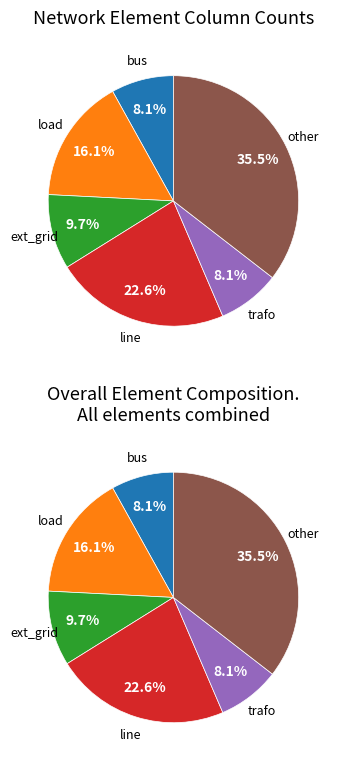

What is the ratio of the value at line to the value at load?

1.4